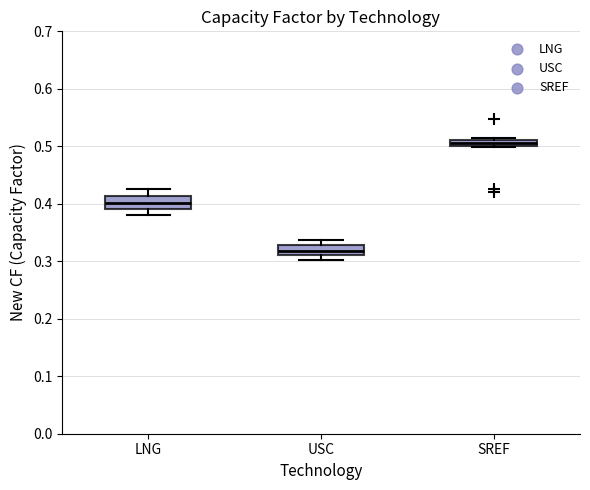

Where does the lower whisker of the box for LNG end on the y-axis? The values are not printed on the chart, so give them approximately, as read against the axis.

0.38